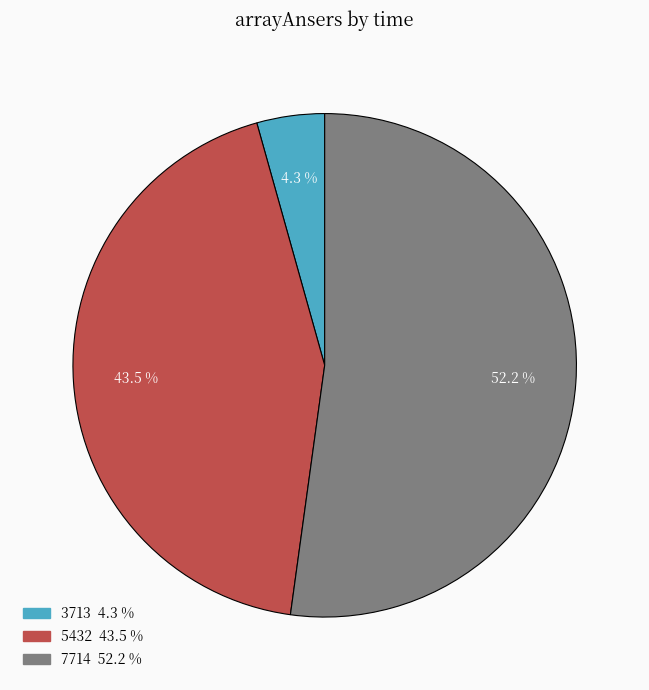

To the nearest percent, what portion does 3713 represent?

4%